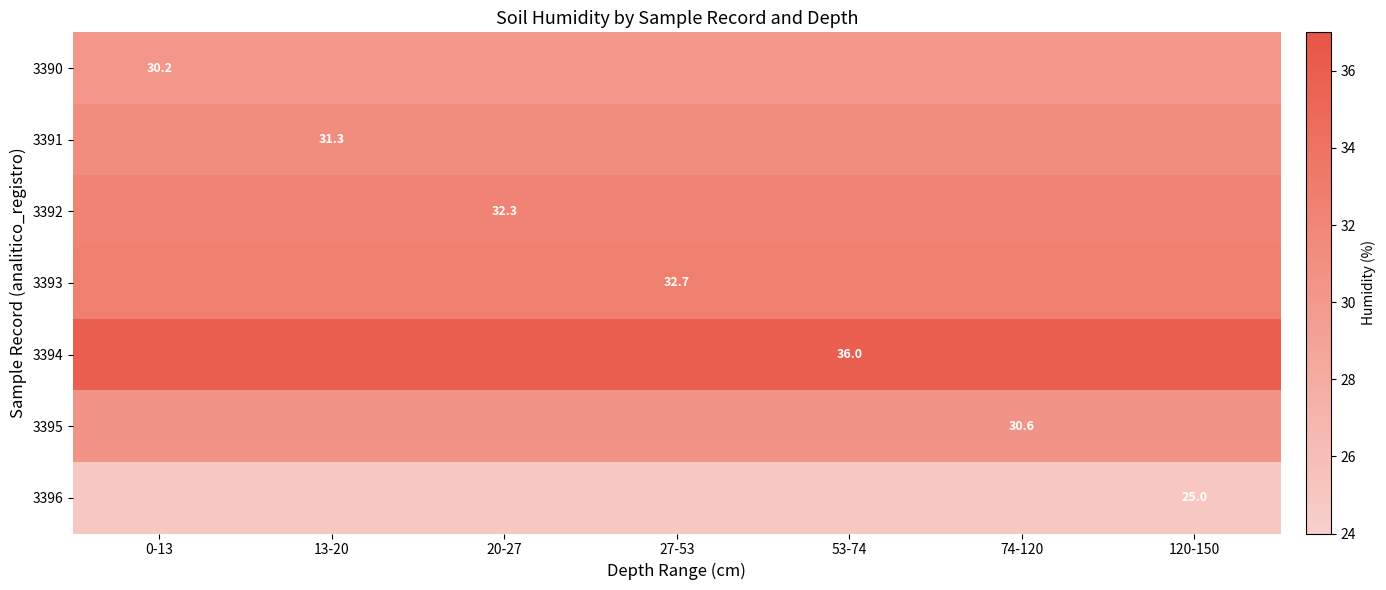

Is it true that 3396 equals 25.0 at 120-150?

True